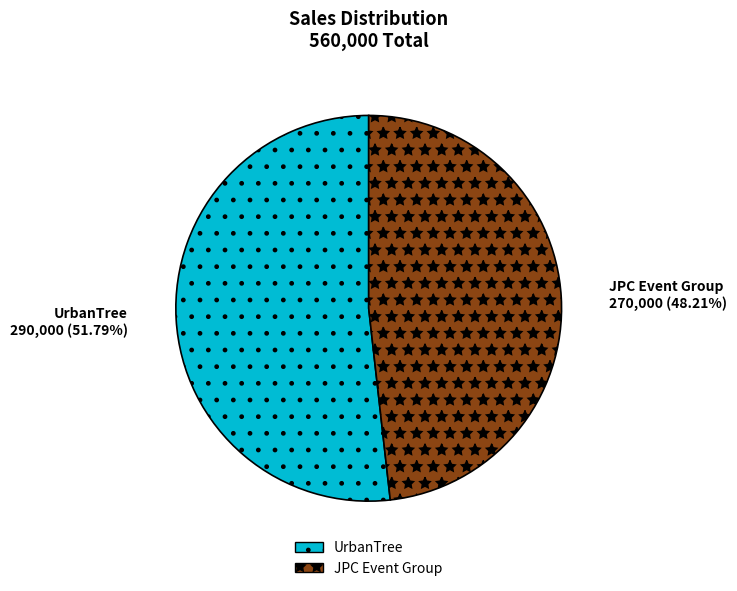

How many segments does this pie chart have?

2